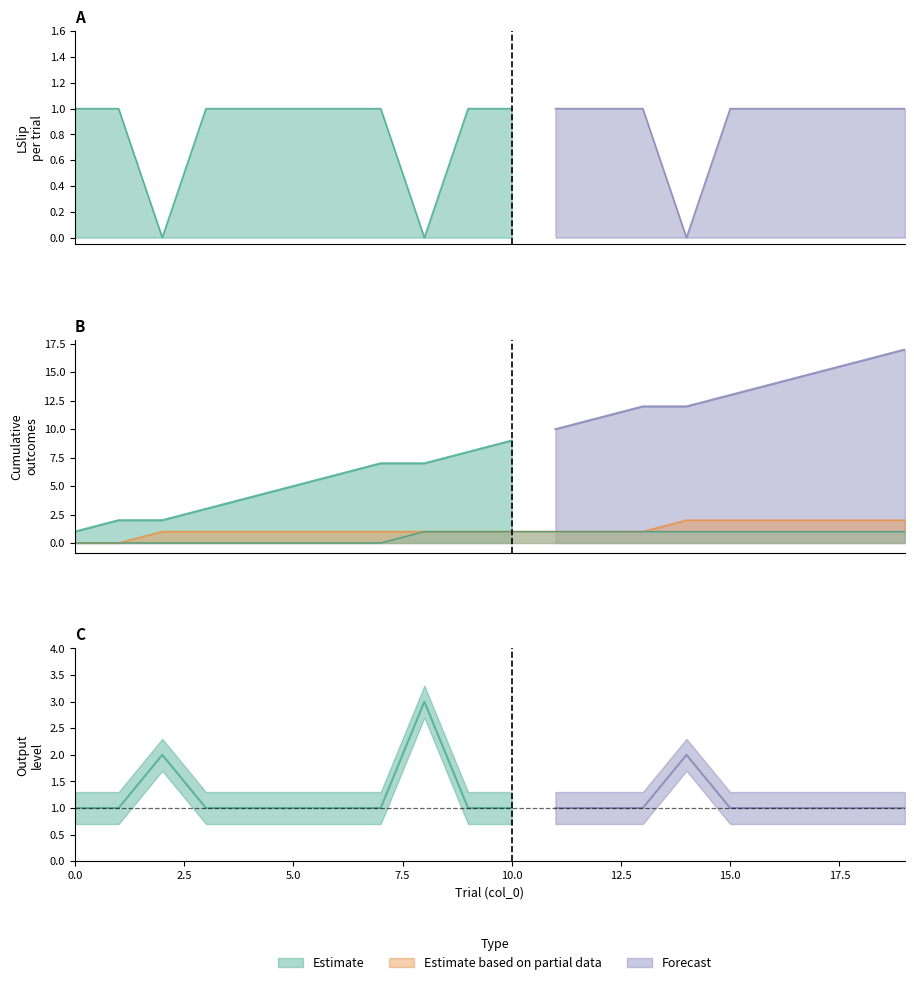

At how many categories does at least one series exceed 3?

16